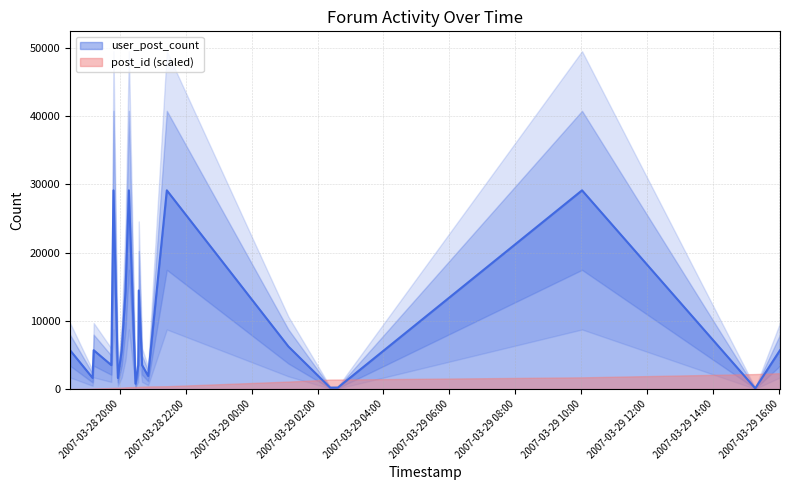

Rank the categories by value from highest to lowest.

2007-03-28 19:49, 2007-03-28 20:17, 2007-03-28 21:26, 2007-03-29 10:01, 2007-03-28 20:11, 2007-03-28 20:35, 2007-03-29 01:07, 2007-03-28 18:30, 2007-03-28 19:13, 2007-03-28 20:04, 2007-03-29 16:01, 2007-03-28 19:45, 2007-03-28 20:34, 2007-03-28 20:41, 2007-03-28 20:52, 2007-03-28 19:11, 2007-03-28 19:57, 2007-03-28 20:29, 2007-03-29 02:37, 2007-03-29 02:23, 2007-03-29 15:16